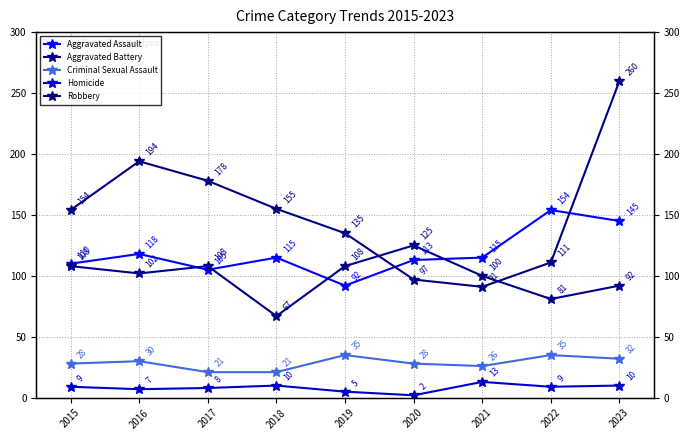

What is the maximum value shown in the chart?

260